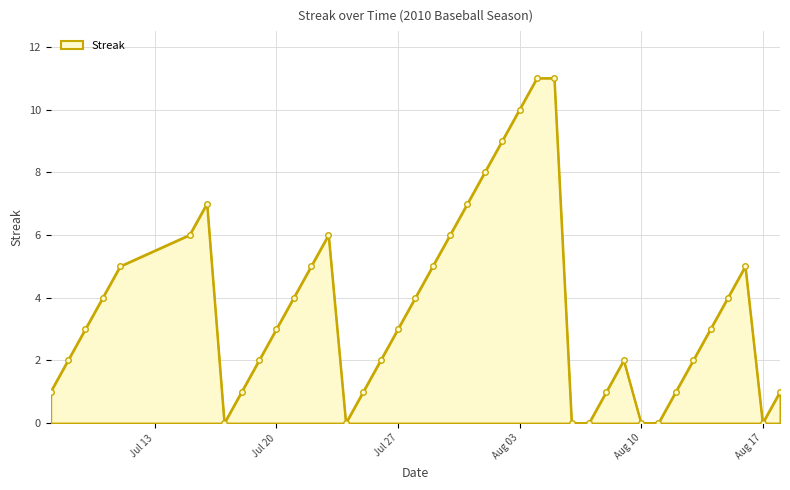

True or false: the data has more than 0 interior local peaks.

True